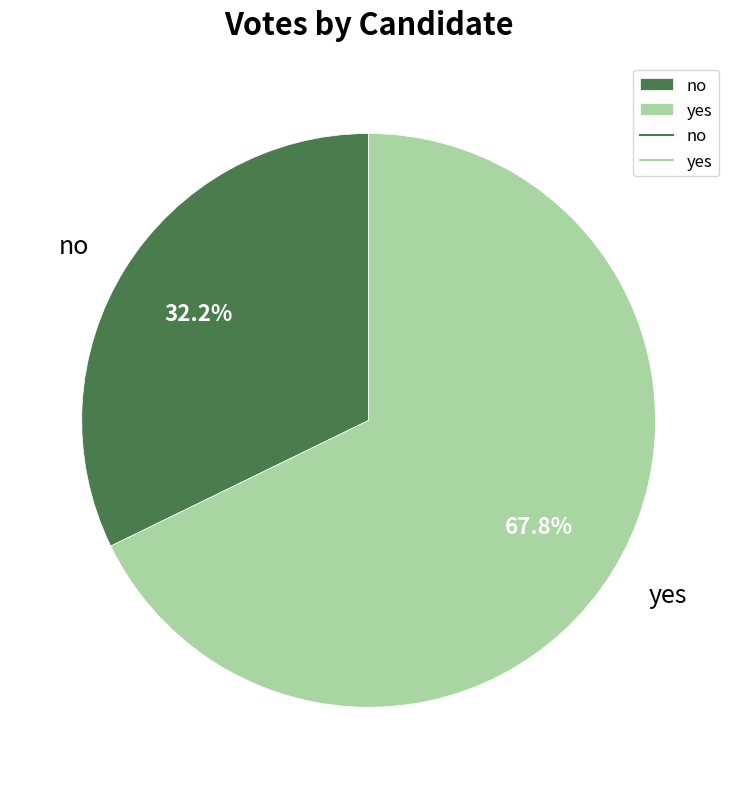

Which slice is the smallest?

no